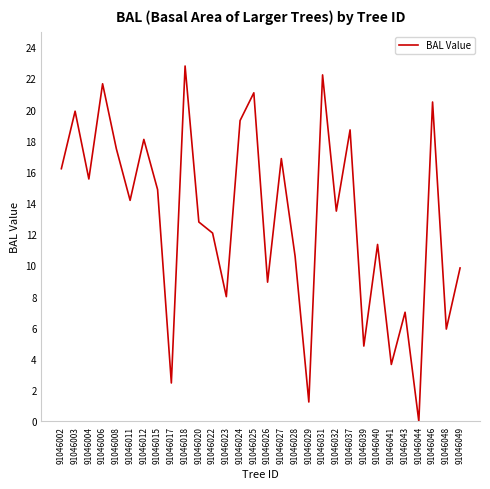

True or false: there are more than 1 points higher than both neighbors.

True